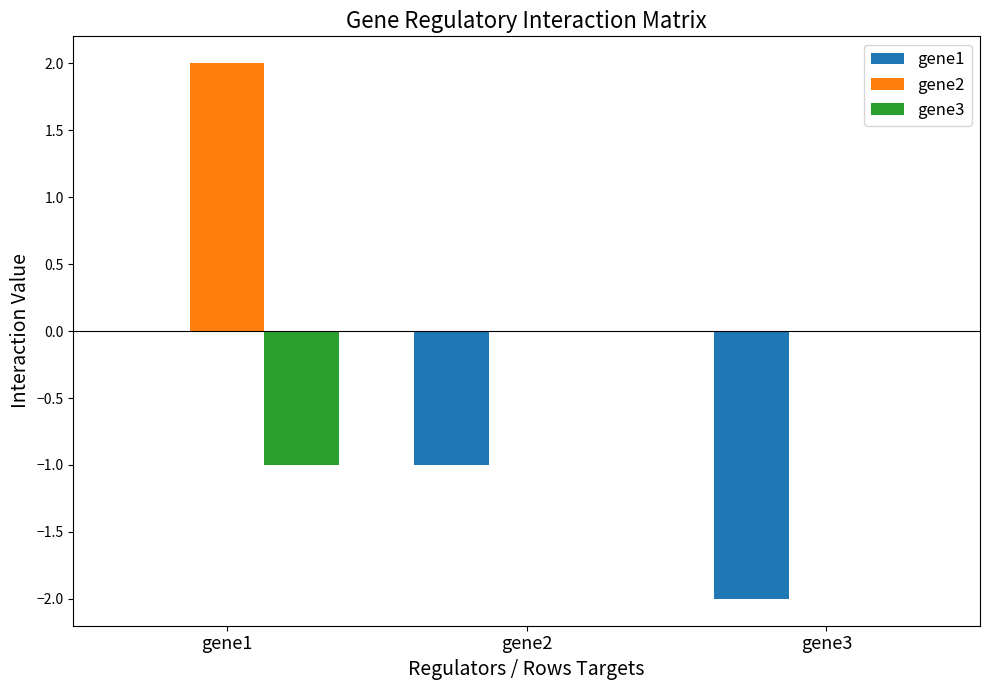

Is the value of gene1 at gene3 greater than the value of gene2 at gene1?

No